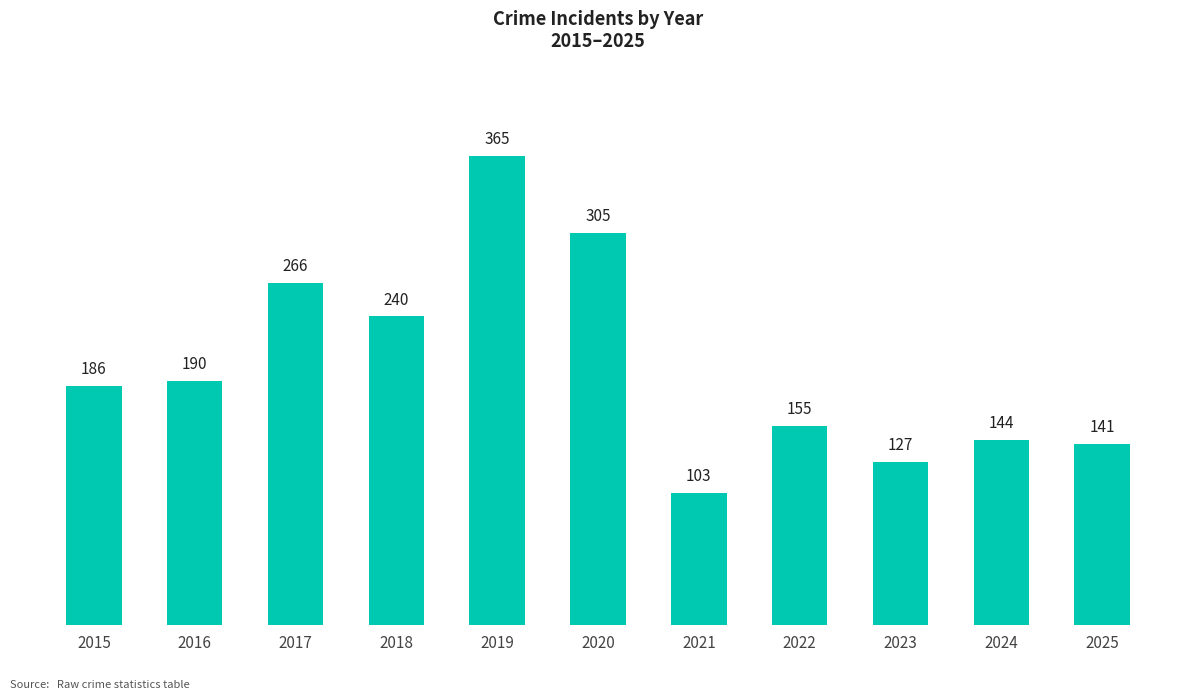

How many bars are there in total?

11